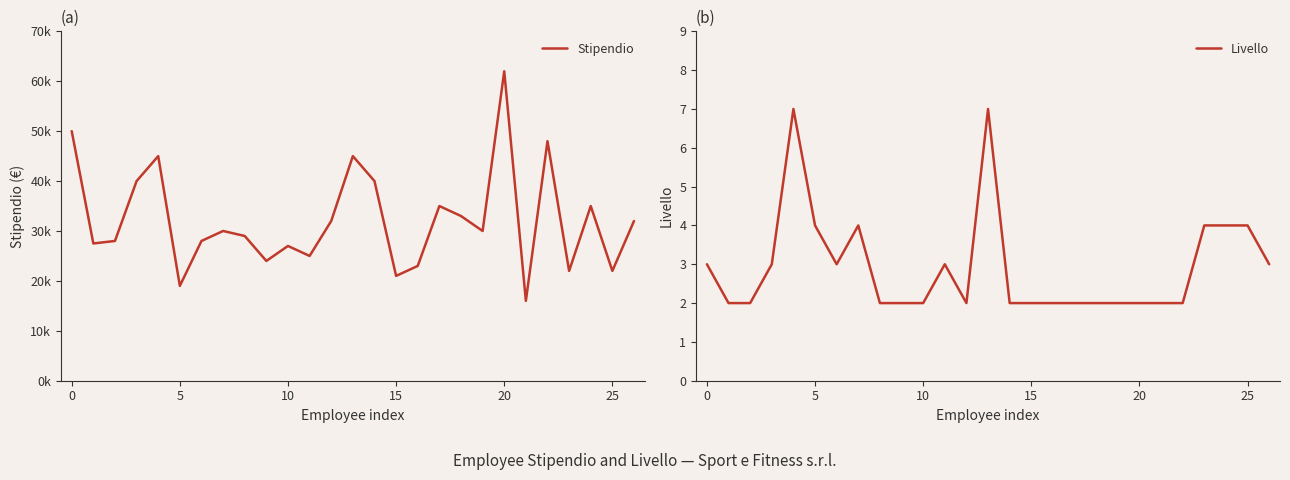

What is the difference between the second highest and minimum values in the Stipendio series?

34000